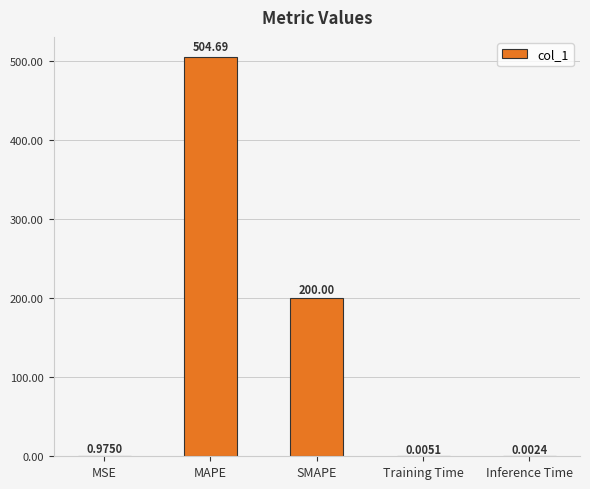

What is the sum of the values at Inference Time and SMAPE?

200.0